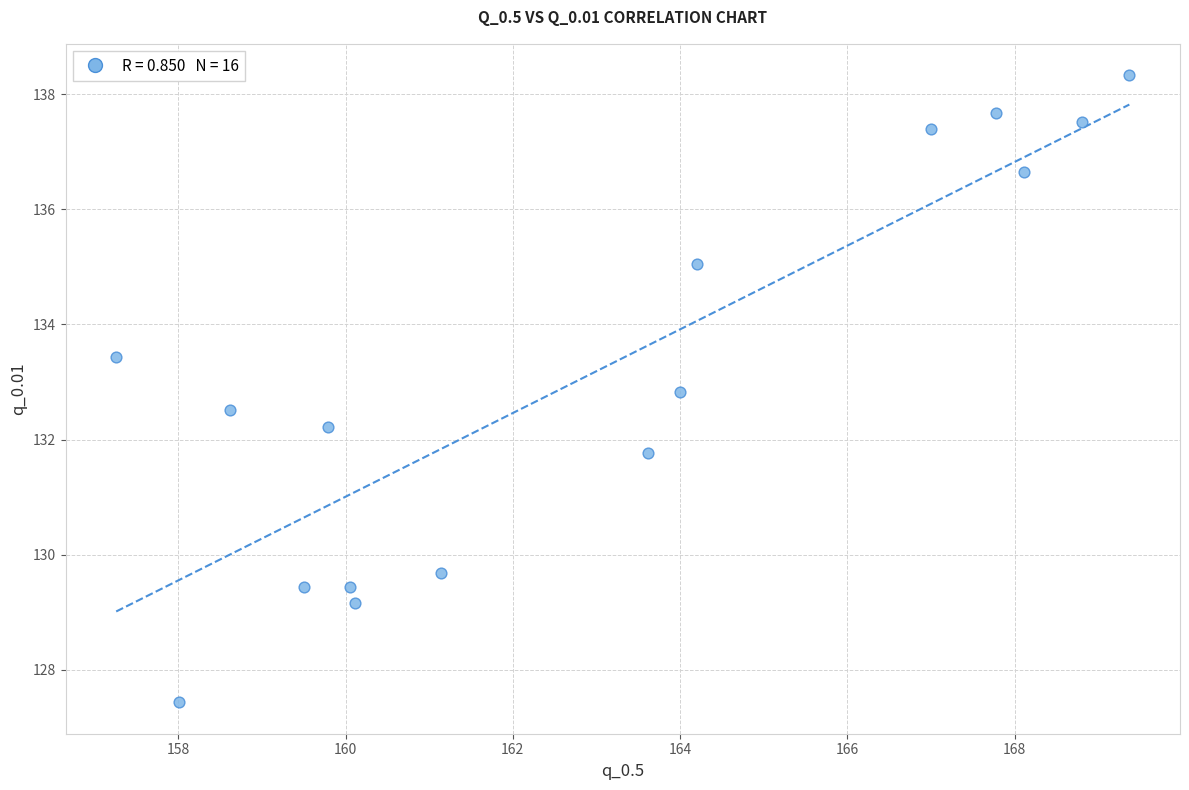

What is the range of Y values (max minus min)?

10.9